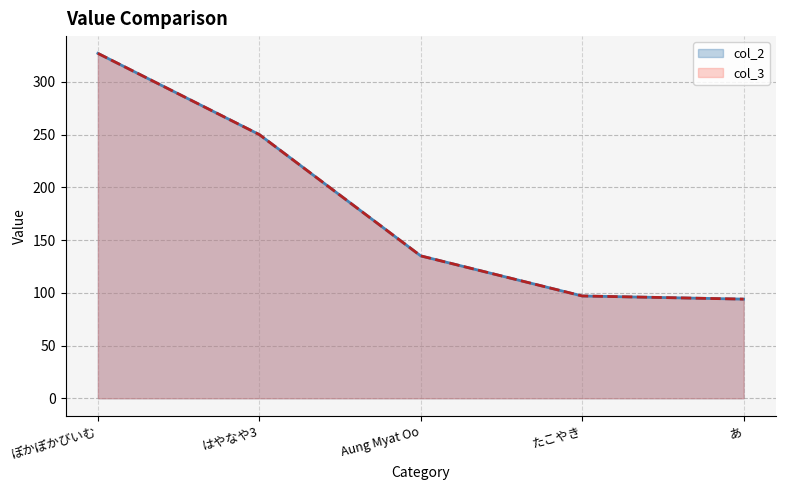

Where is col_2 nearest to the value 210?

はやなや3